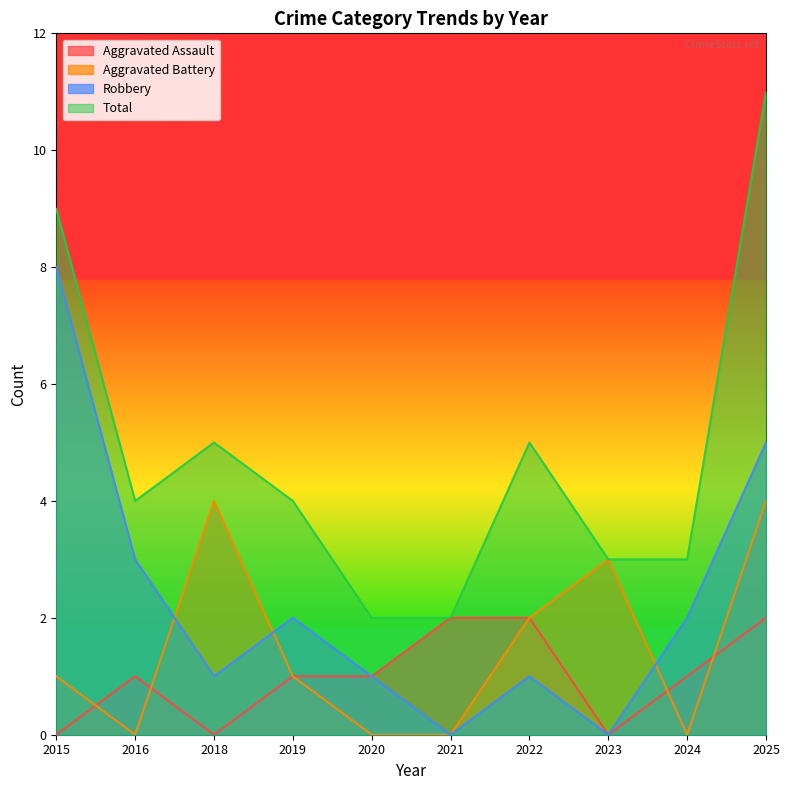

How many intersections are there between Robbery and Aggravated Battery?

3